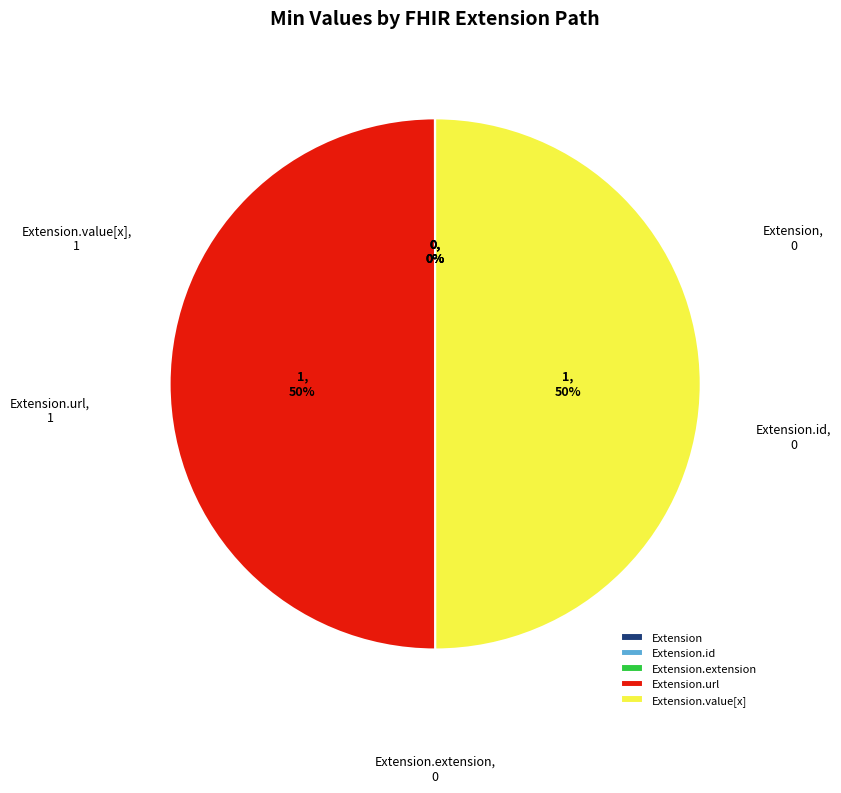

To the nearest percent, what is the difference between the largest and smallest slice percentages?

50%